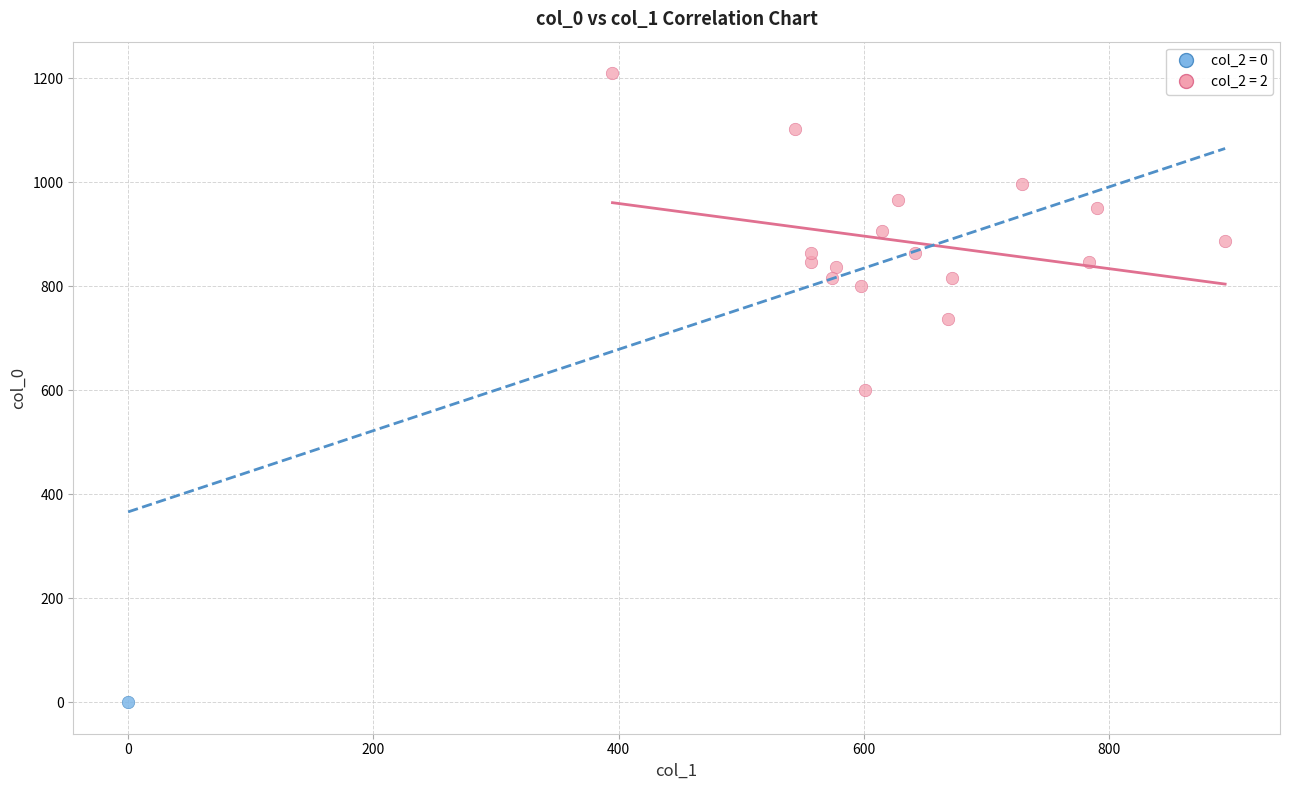

Which series reaches the minimum Y coordinate?

col_2 = 0